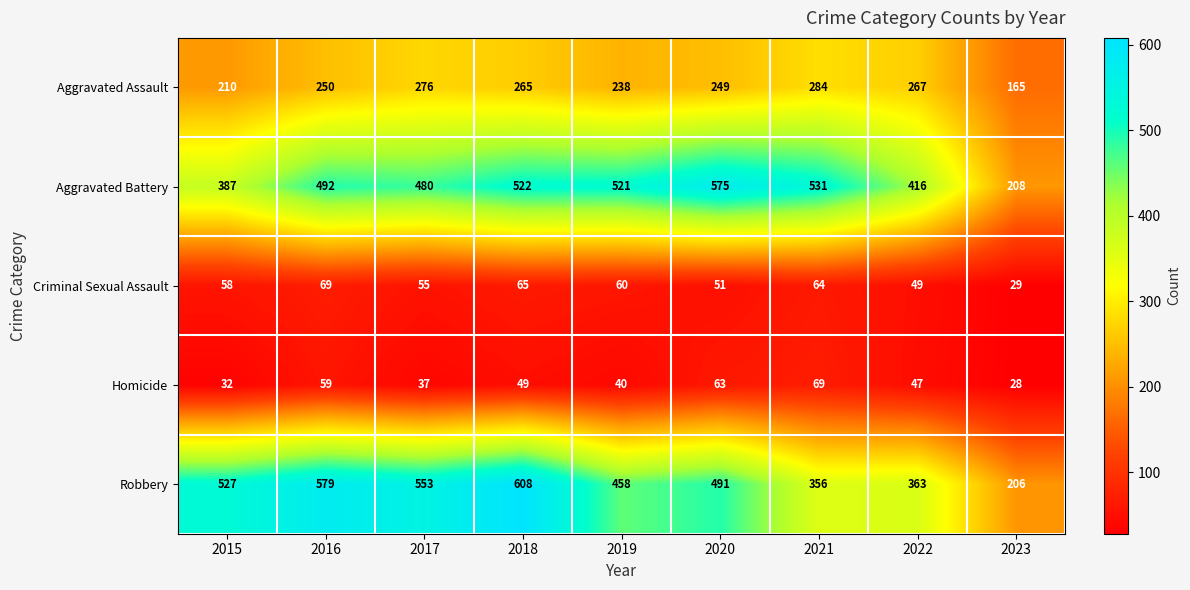

What is the approximate value of Homicide at 2020?

63